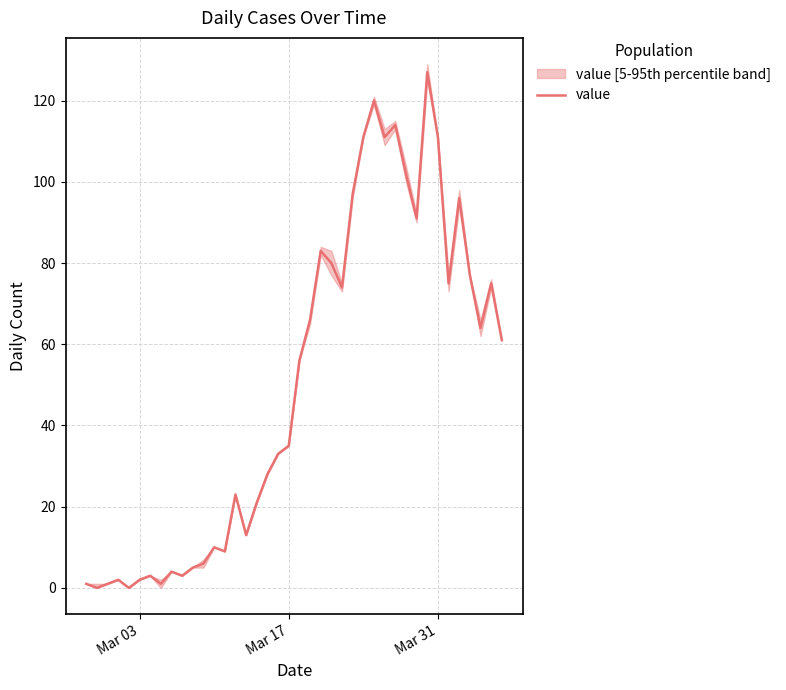

How many positive values are there?

38